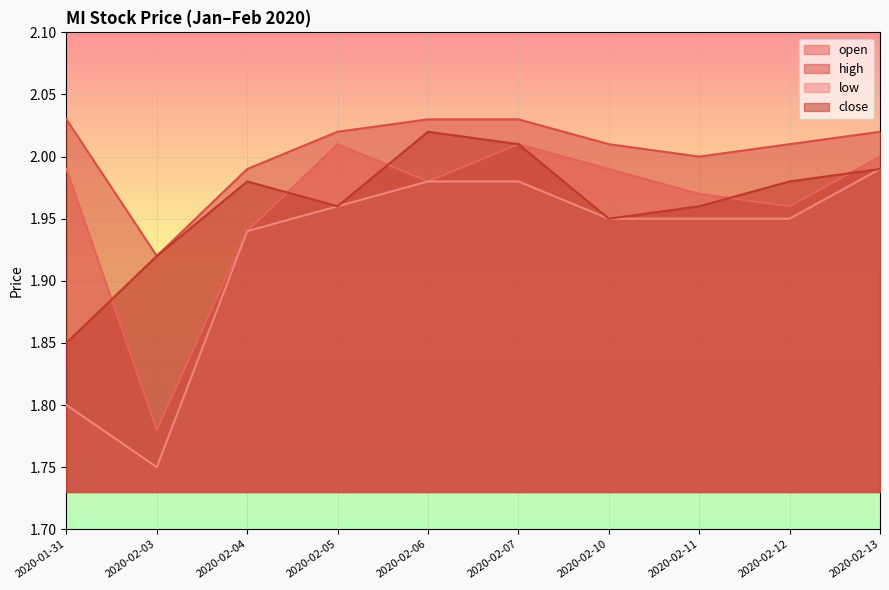

What are all the series names shown in the legend?

open, high, low, close